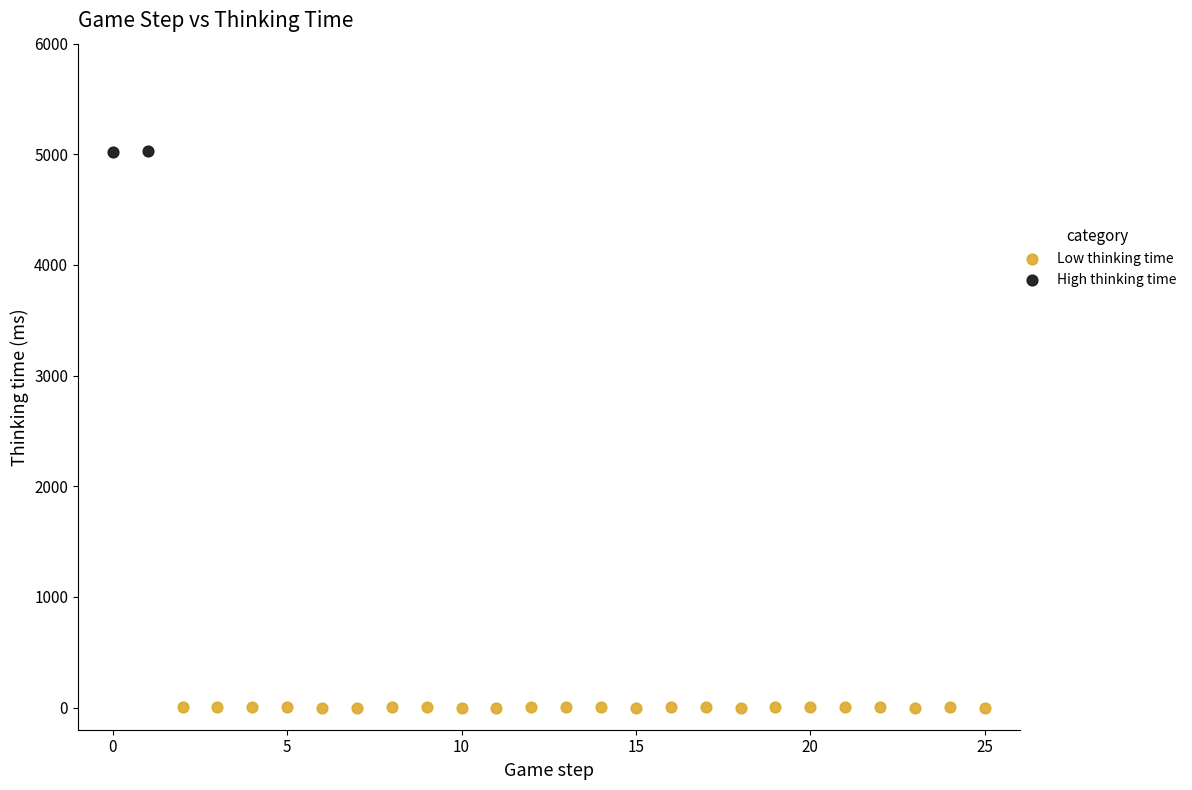

What are all the series names shown in the legend?

Low thinking time, High thinking time